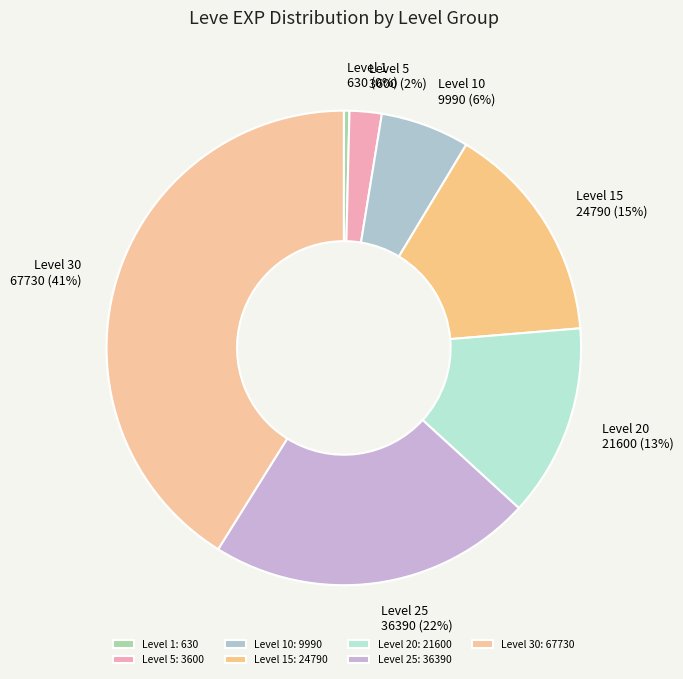

True or false: Level 1 accounts for 11% of the total.

False